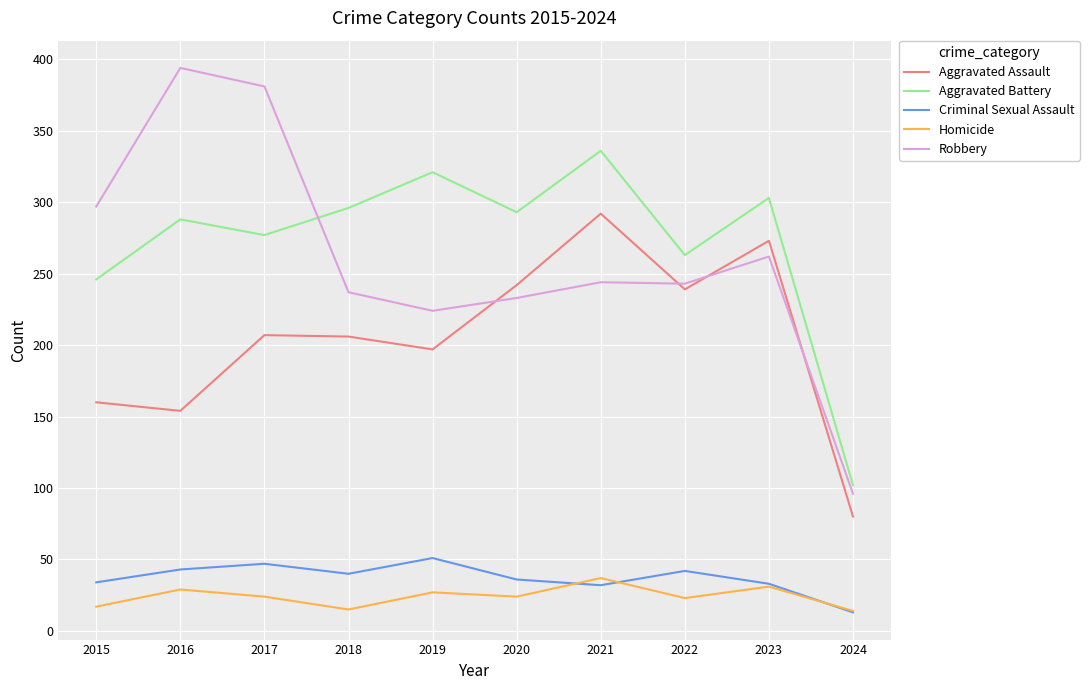

What are all the series names shown in the legend?

Aggravated Assault, Aggravated Battery, Criminal Sexual Assault, Homicide, Robbery